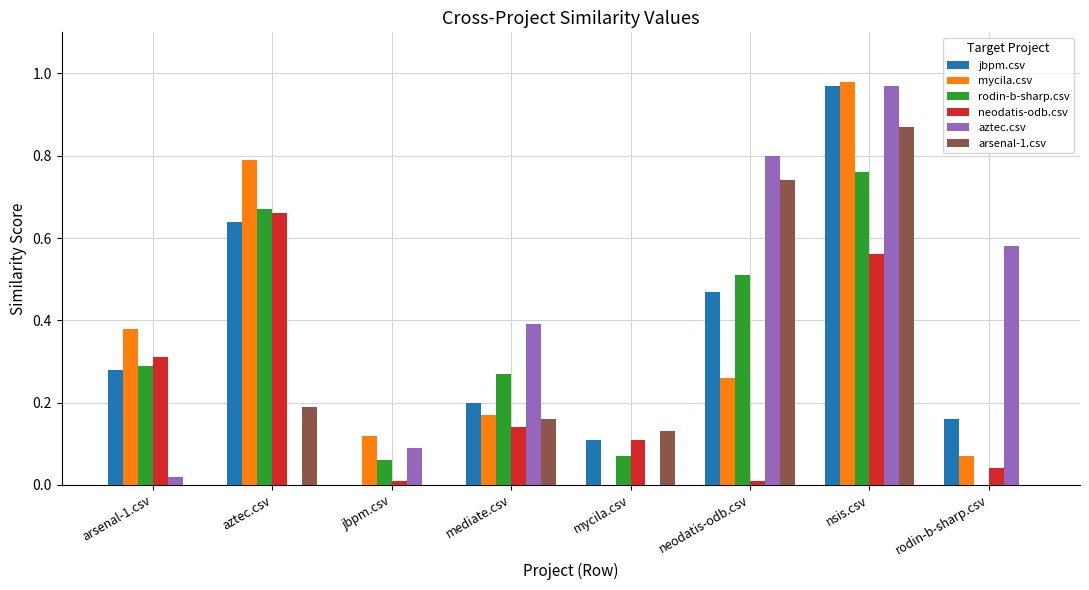

Count the number of data series in this chart.

6